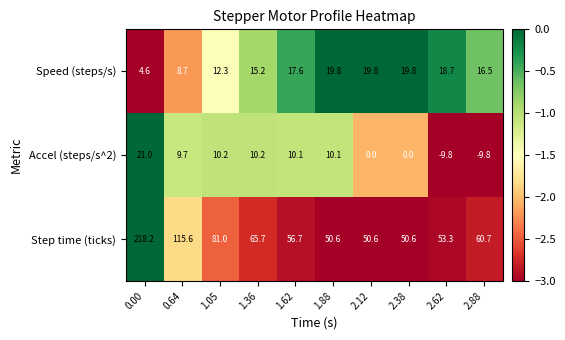

How many values in the Speed (steps/s) series exceed 17?

5